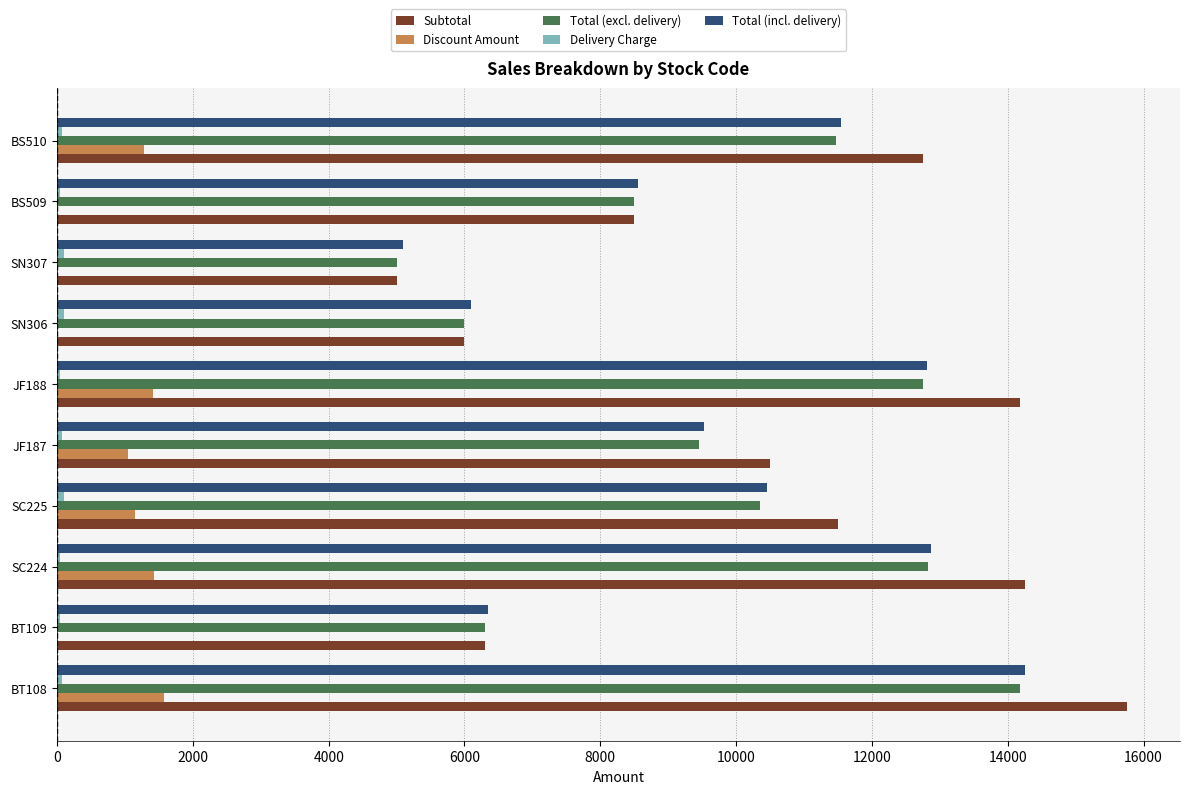

At which category is the sum across all series the highest?

BT108